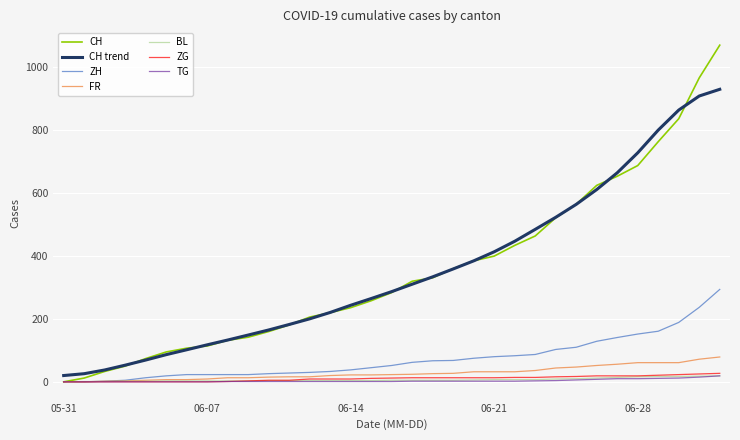

What is the maximum value shown in the chart?

1071.0